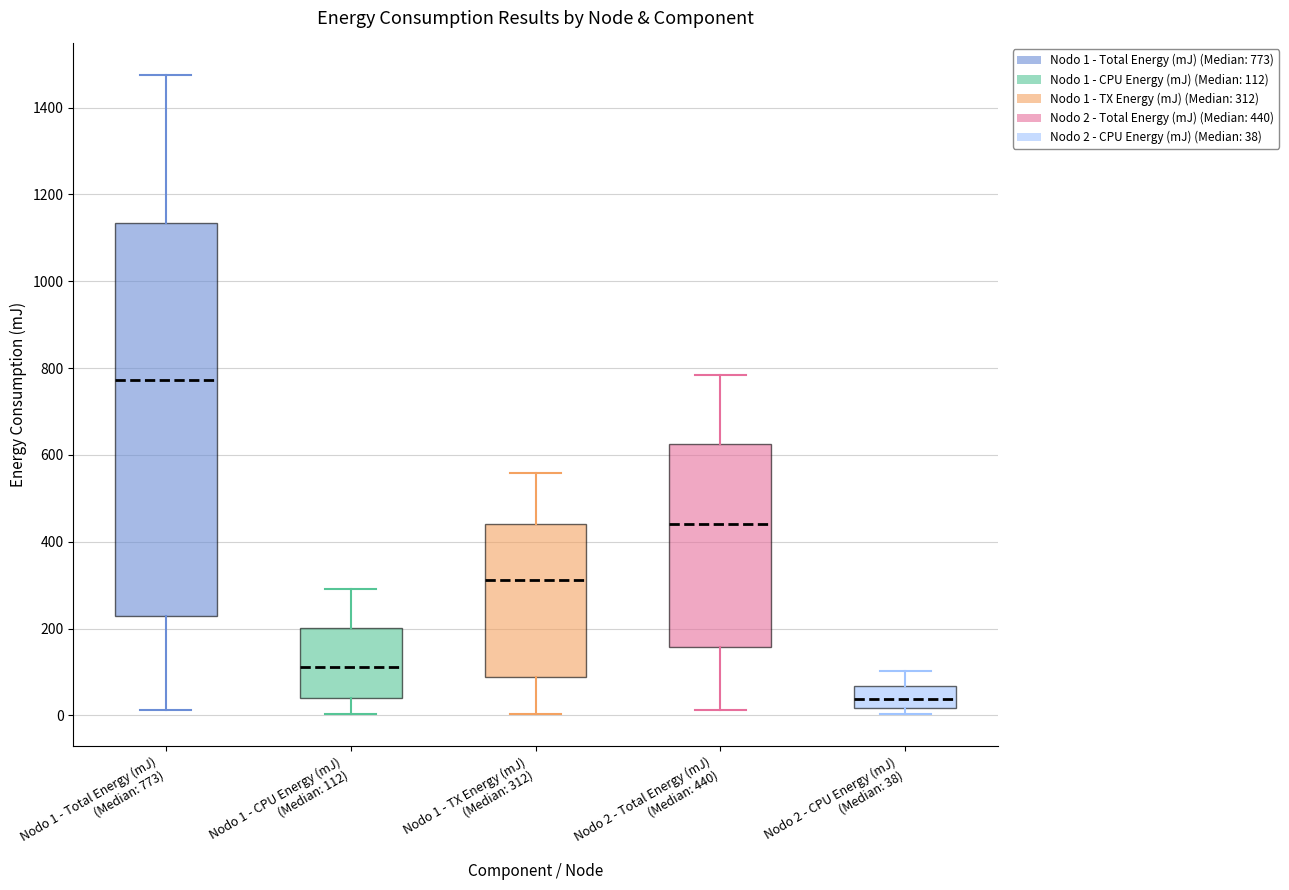

Which box's median line is the lowest?

Nodo 2 - CPU Energy (mJ) (Median: 38)